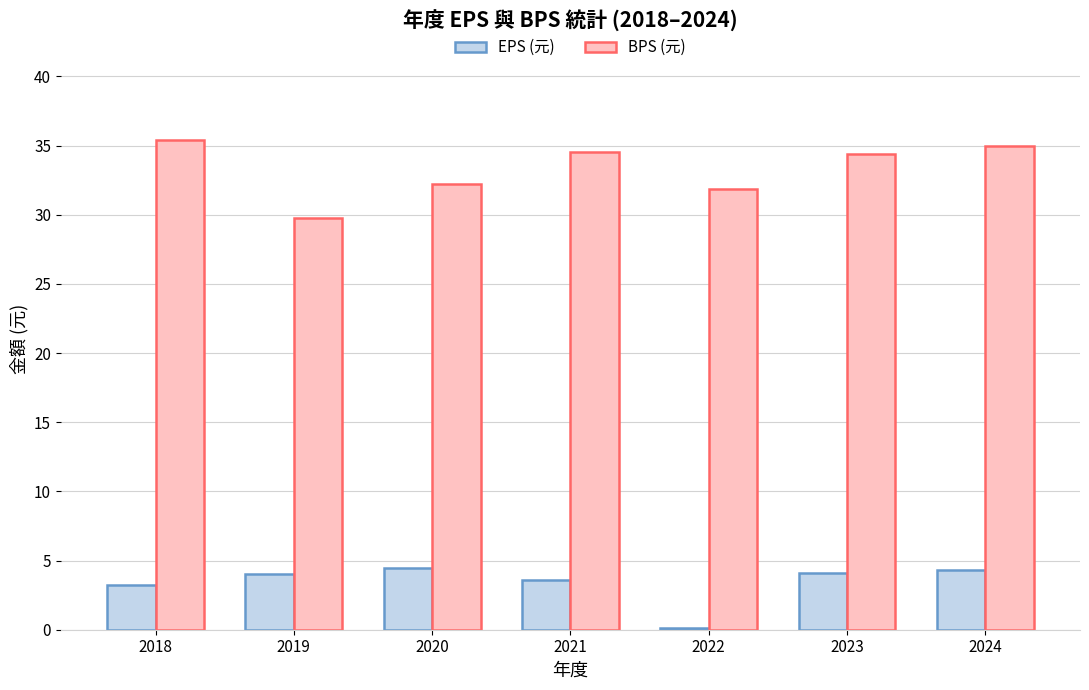

Which label corresponds to the smallest value in the chart?

2022